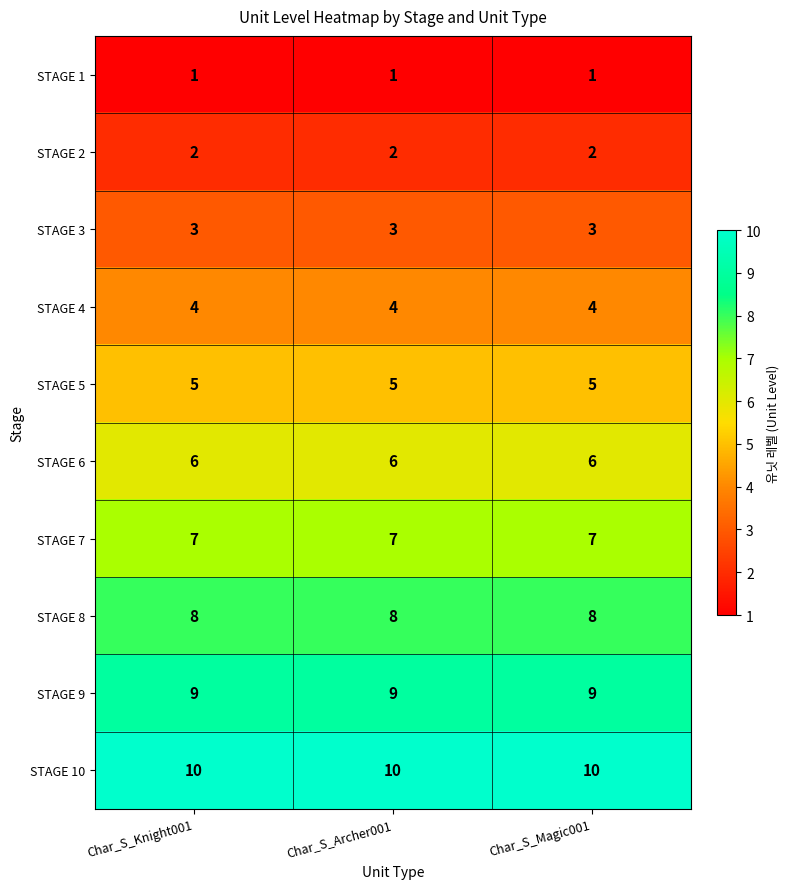

What is the sum of the STAGE 2 values at Char_S_Magic001 and Char_S_Archer001?

4